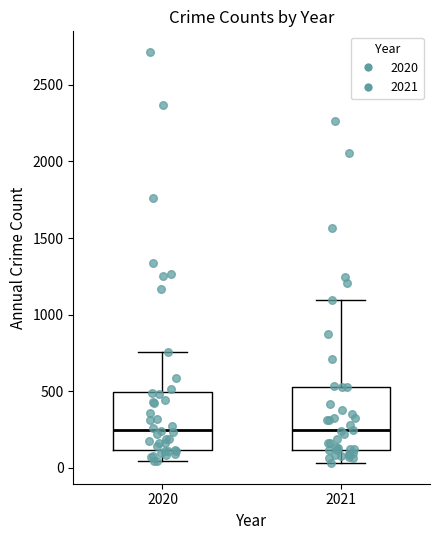

Where is the upper edge of the box at x = 2020 on the y-axis? The values are not printed on the chart, so give them approximately, as read against the axis.

500